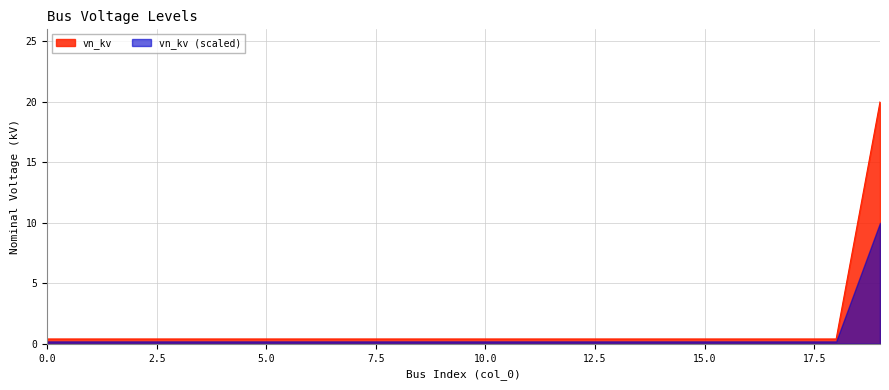

Rank the categories by value from highest to lowest.

19, 0, 1, 2, 3, 4, 5, 6, 7, 8, 9, 10, 11, 12, 13, 14, 15, 16, 17, 18